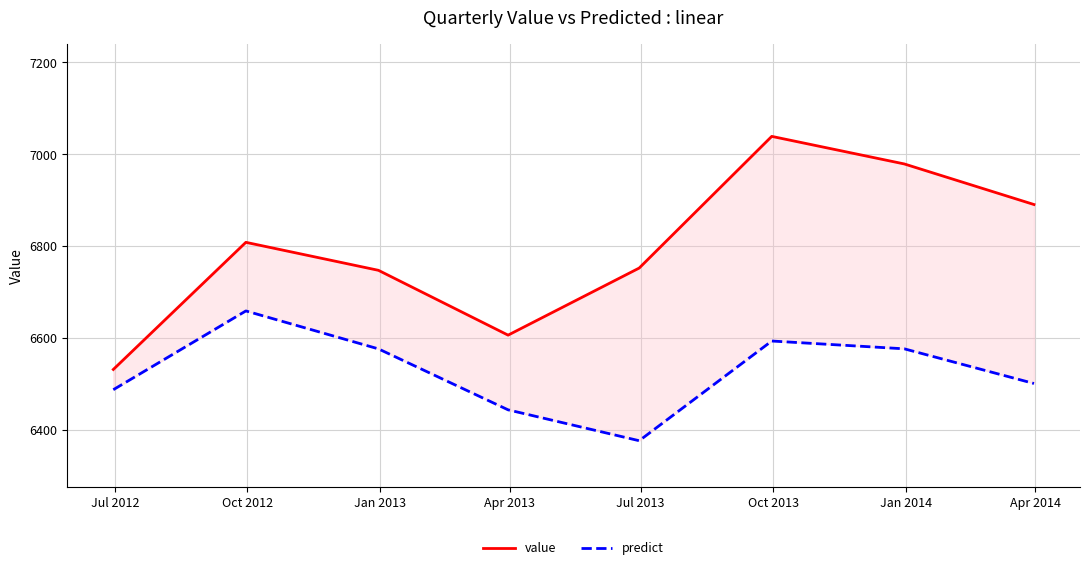

What is the label of the 6th point from the left?

Oct 2013